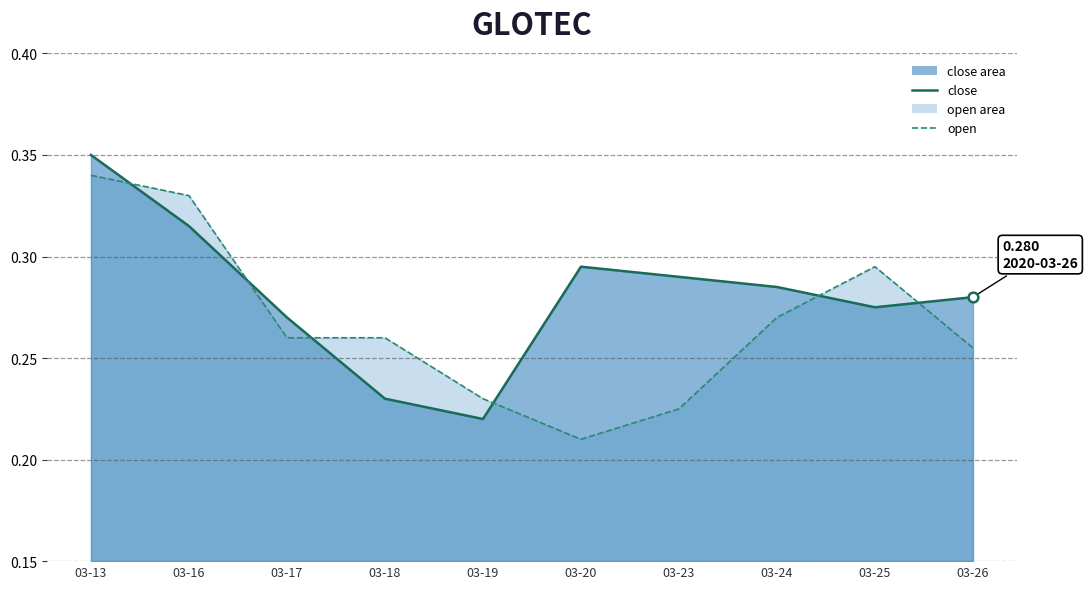

List the series in order of their peak value, highest first.

close, open